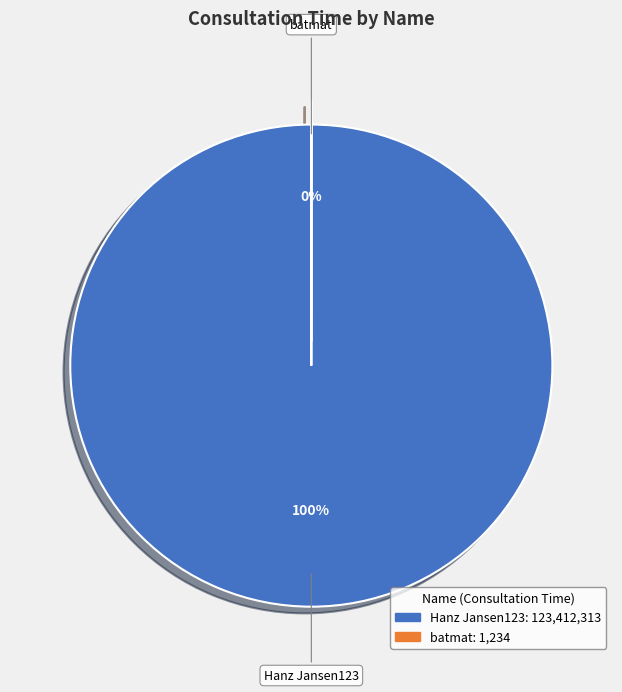

To the nearest percent, what is the average slice percentage?

50%